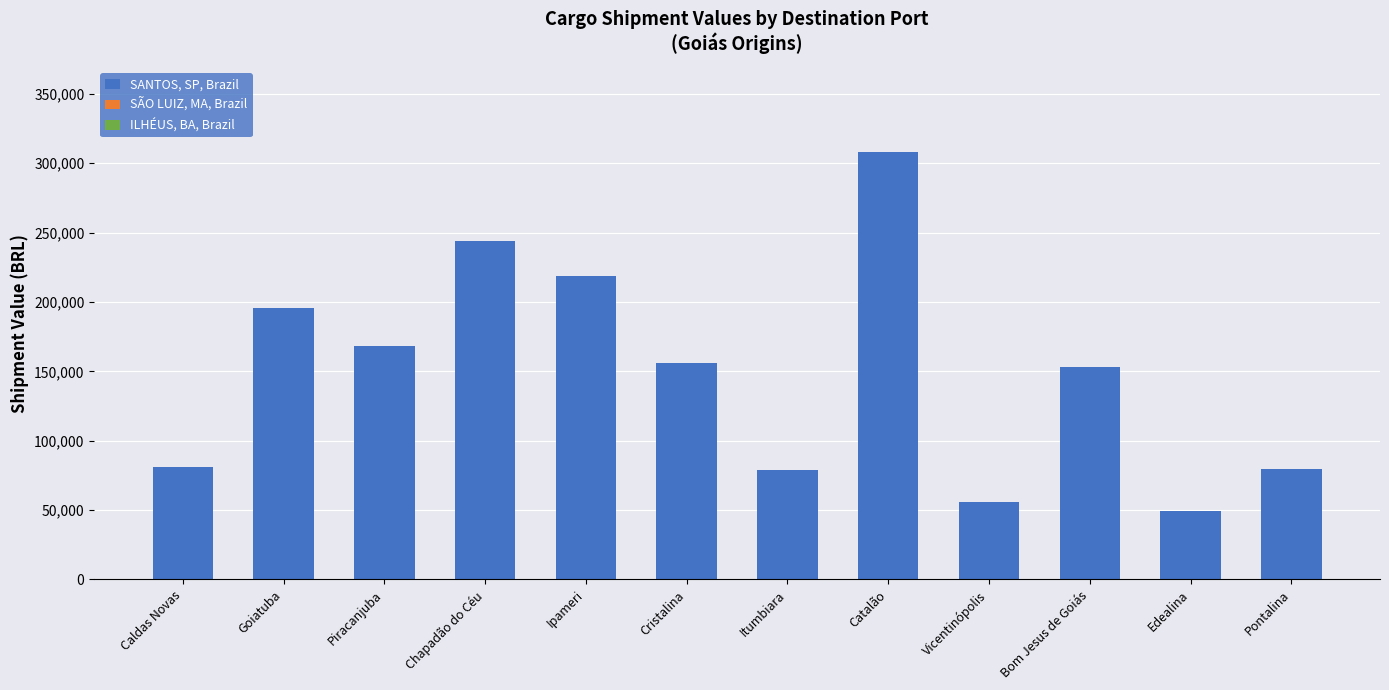

What is the sum of all values?

1787824.6